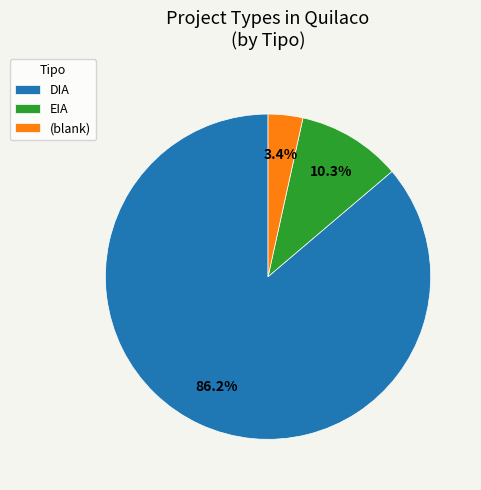

How many slices are in this pie chart?

3